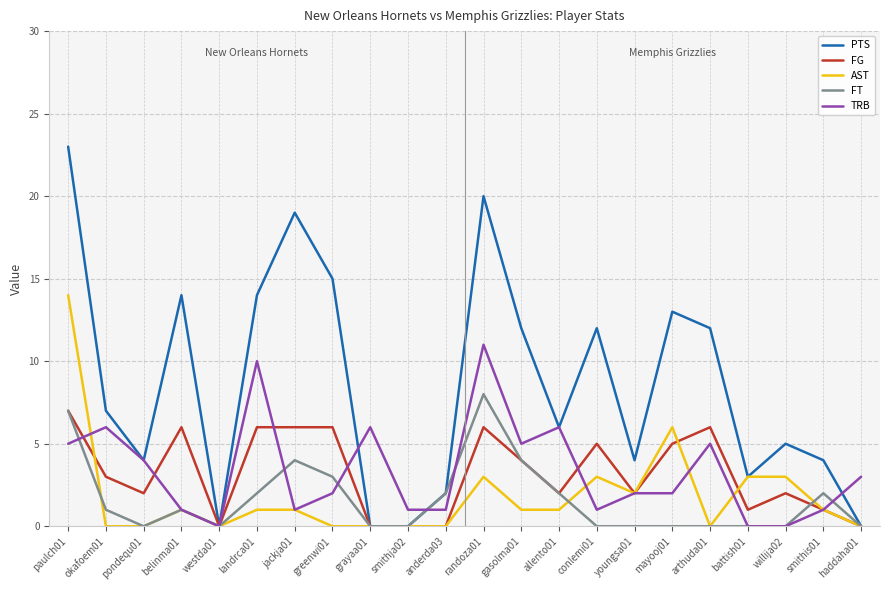

True or false: FT has a value of -5 at grayaa01.

False